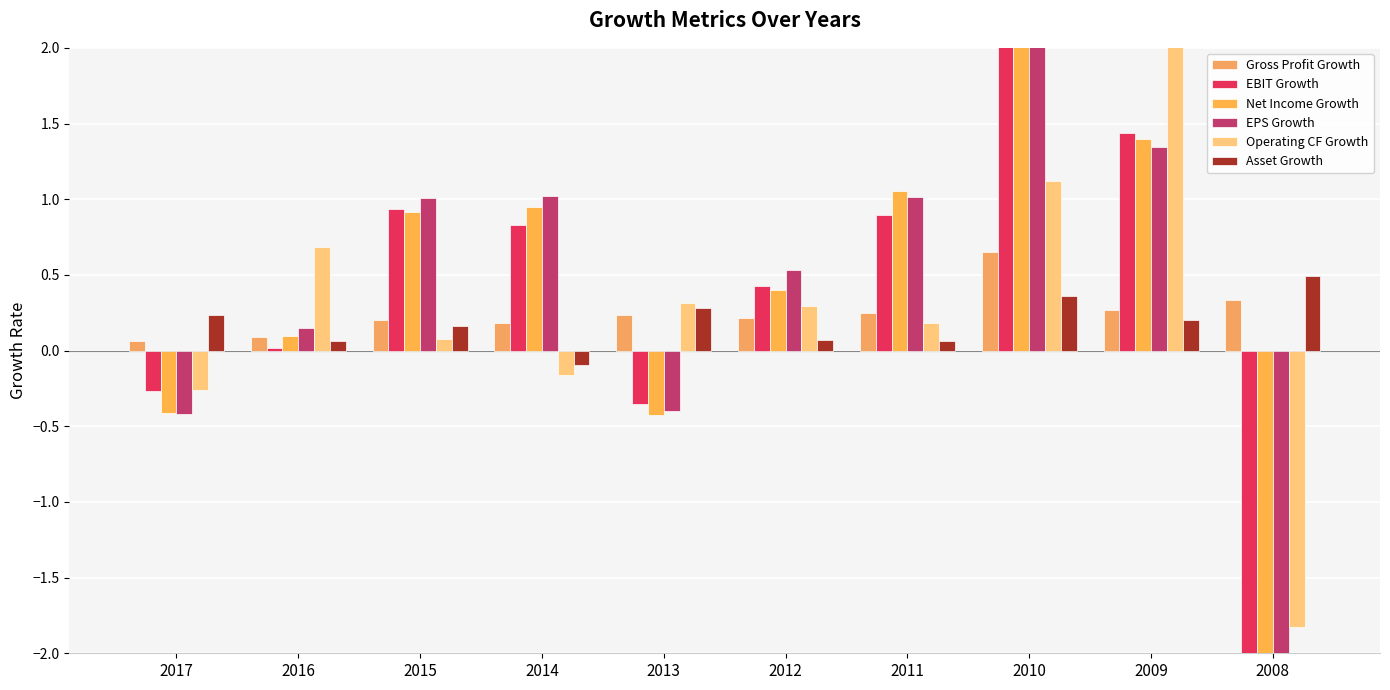

Are the bars grouped side by side (vs. stacked)?

Yes